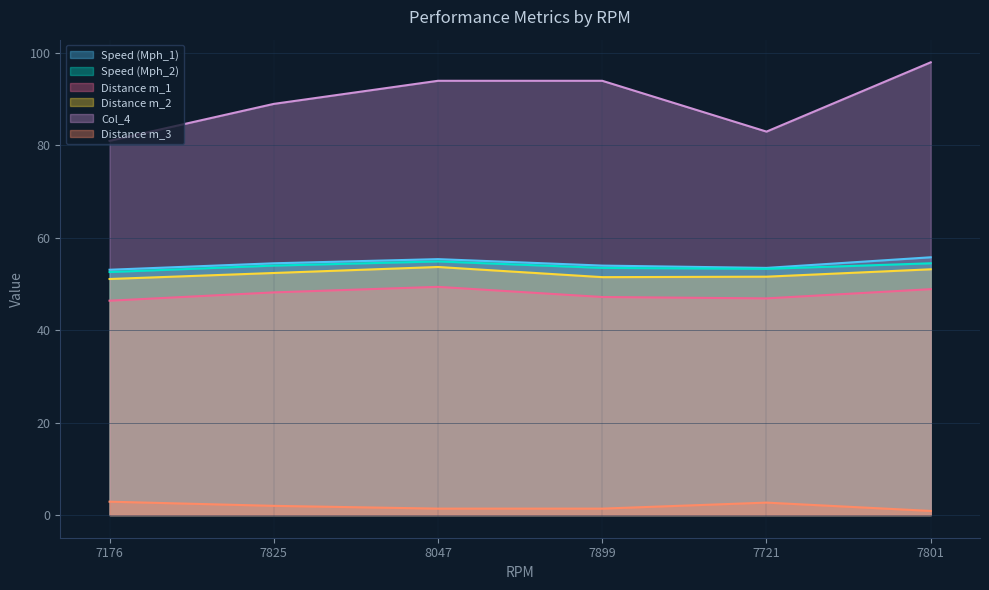

Where is Speed (Mph_1) nearest to the value 54?

7899